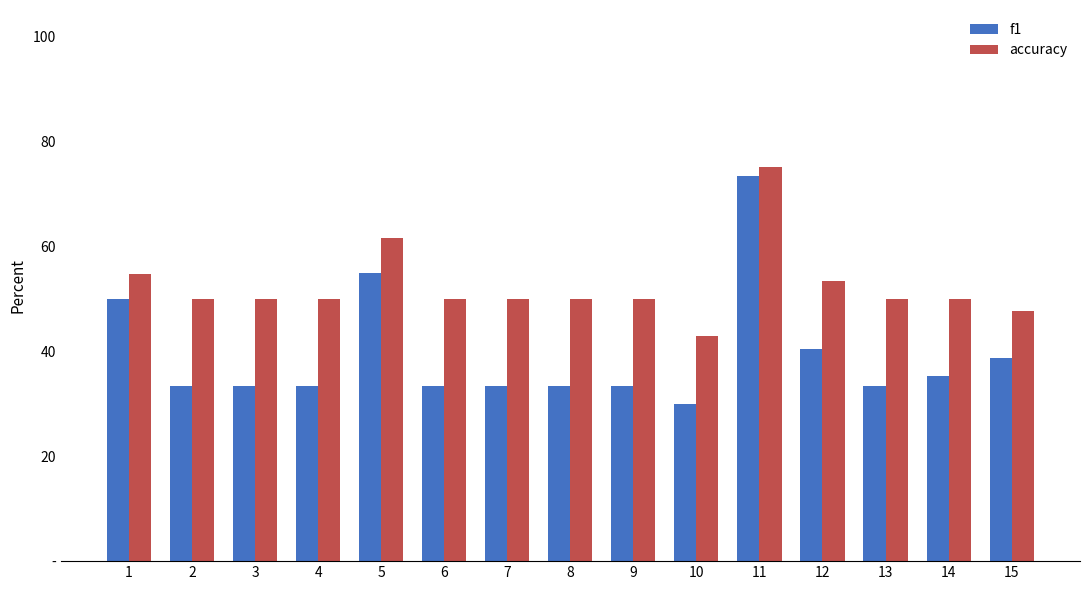

Where does the f1 series first go above 33?

1